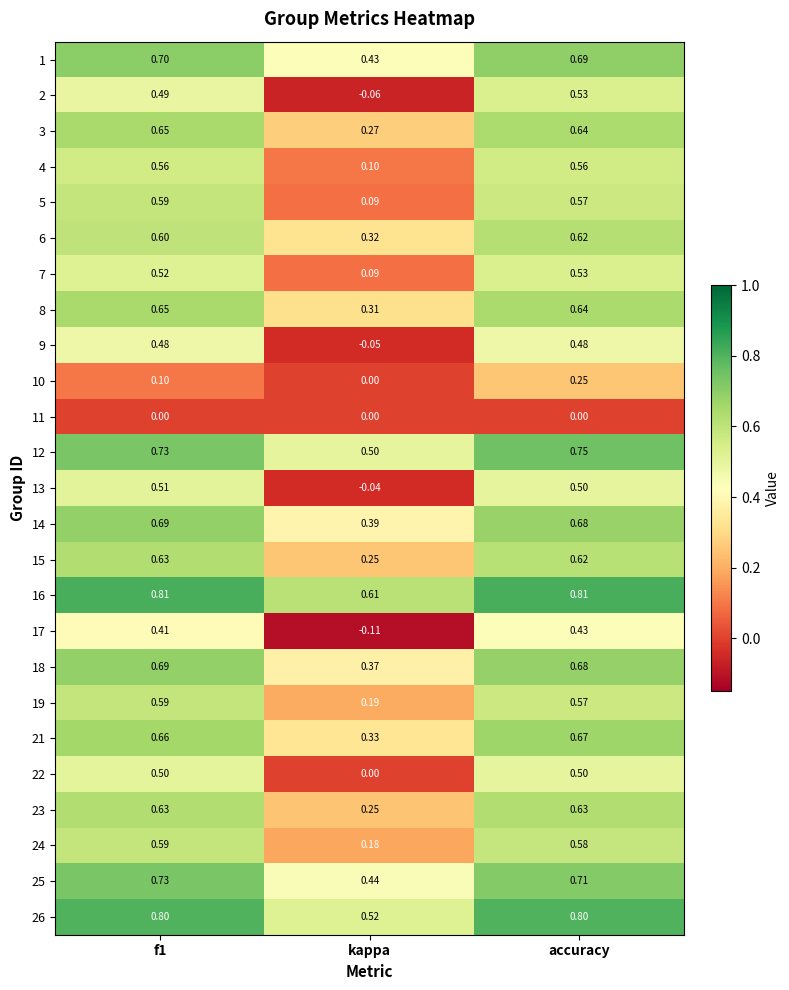

Which category has the lowest value in the 7 series?

kappa